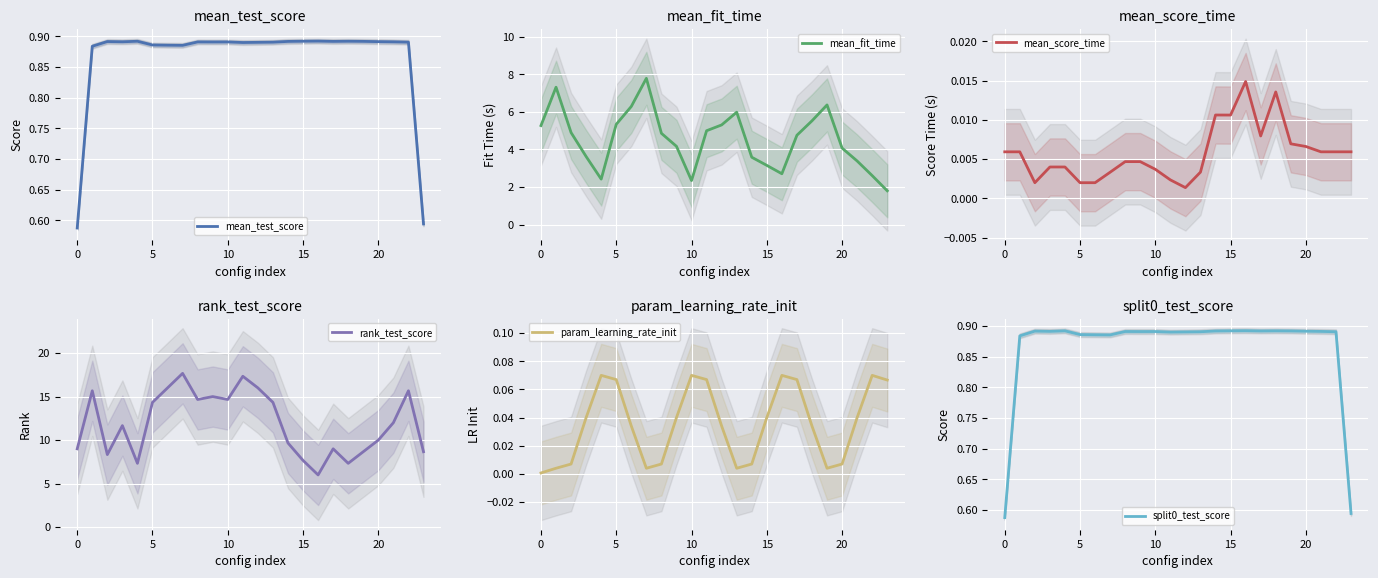

True or false: rank_test_score and mean_fit_time cross at least once.

False